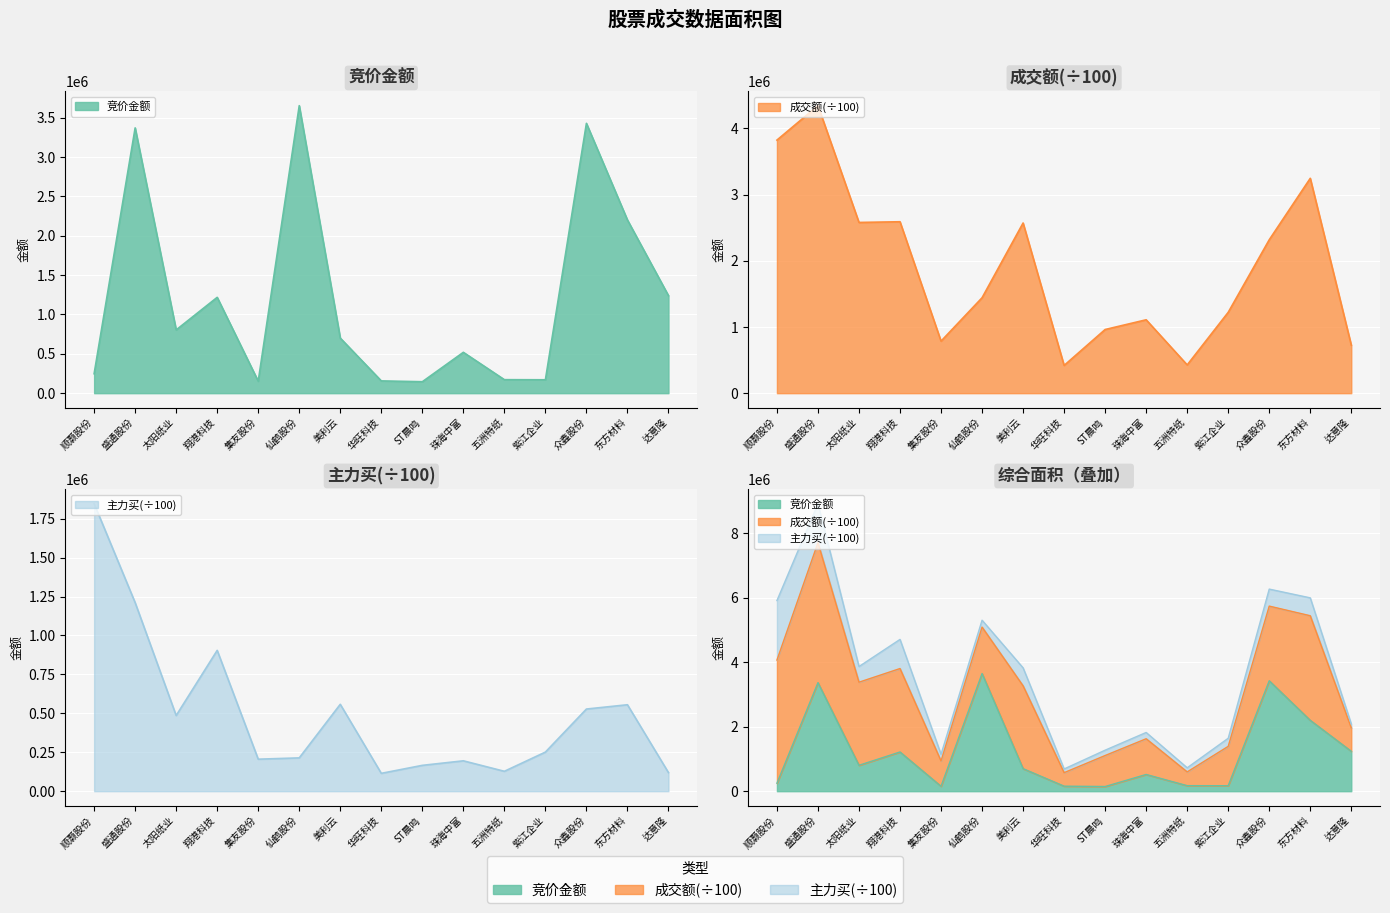

List the labels in order of 竞价金额 value, smallest first.

ST晨鸣, 集友股份, 华旺科技, 紫江企业, 五洲特纸, 顺灏股份, 珠海中富, 美利云, 太阳纸业, 翔港科技, 达意隆, 东方材料, 盛通股份, 众鑫股份, 仙鹤股份